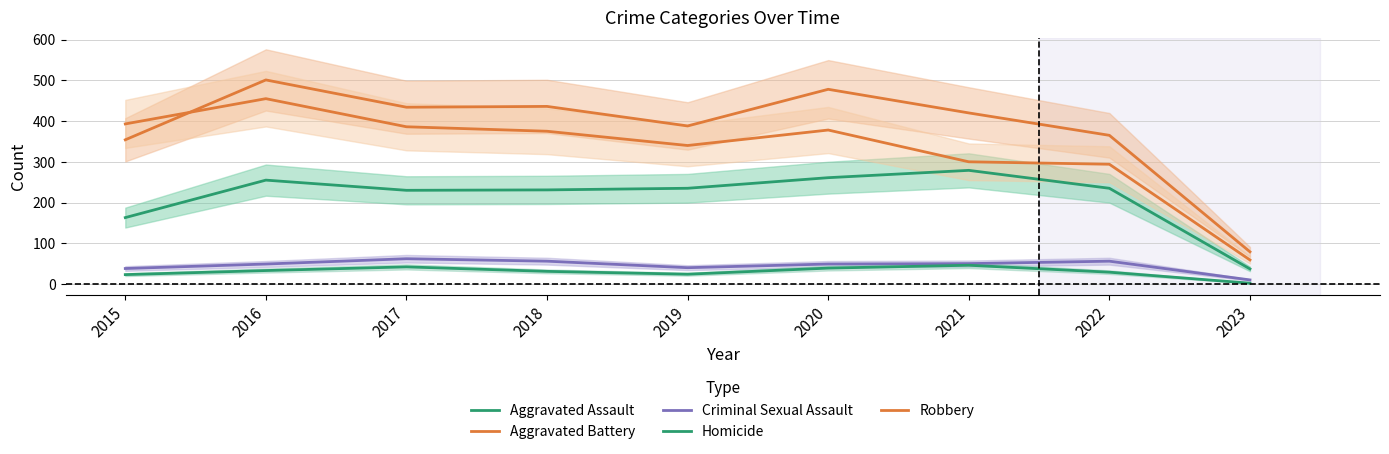

The Criminal Sexual Assault series shows 18 at 2022. True or false?

False